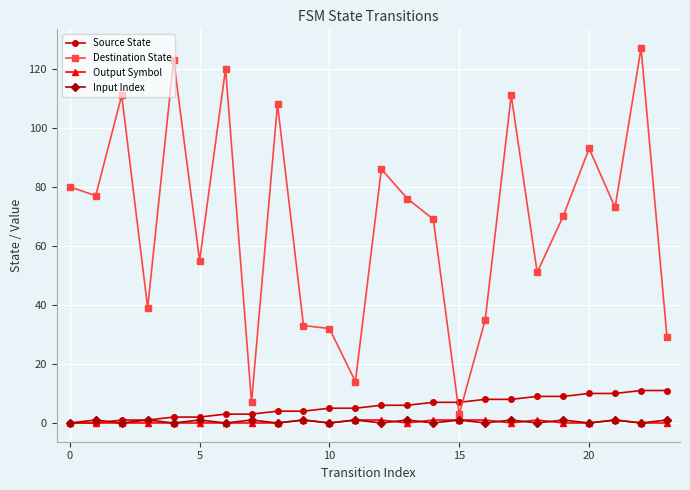

What is the greatest value displayed?

127